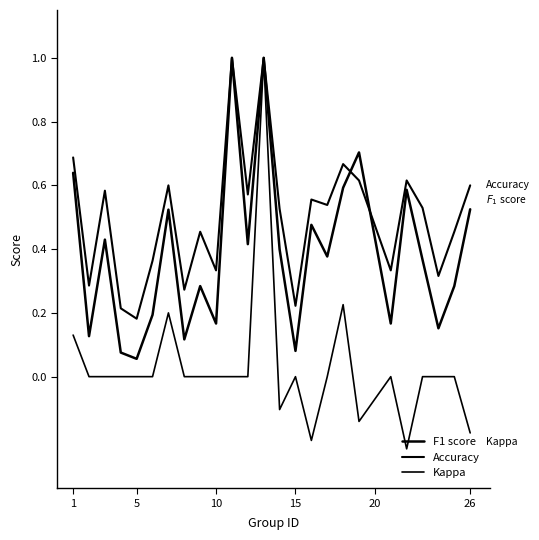

How many lines are shown in the chart?

3